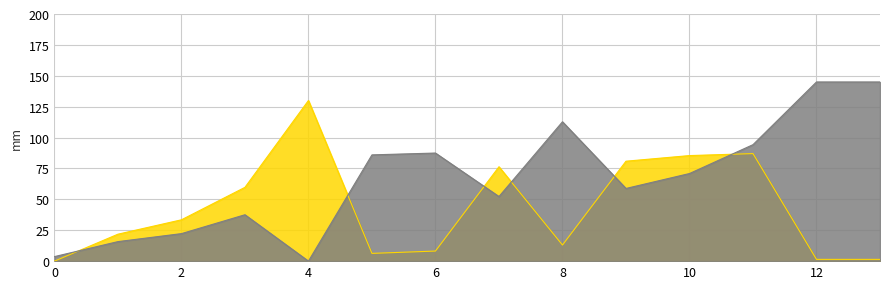

How many positive values does the x series have?

13